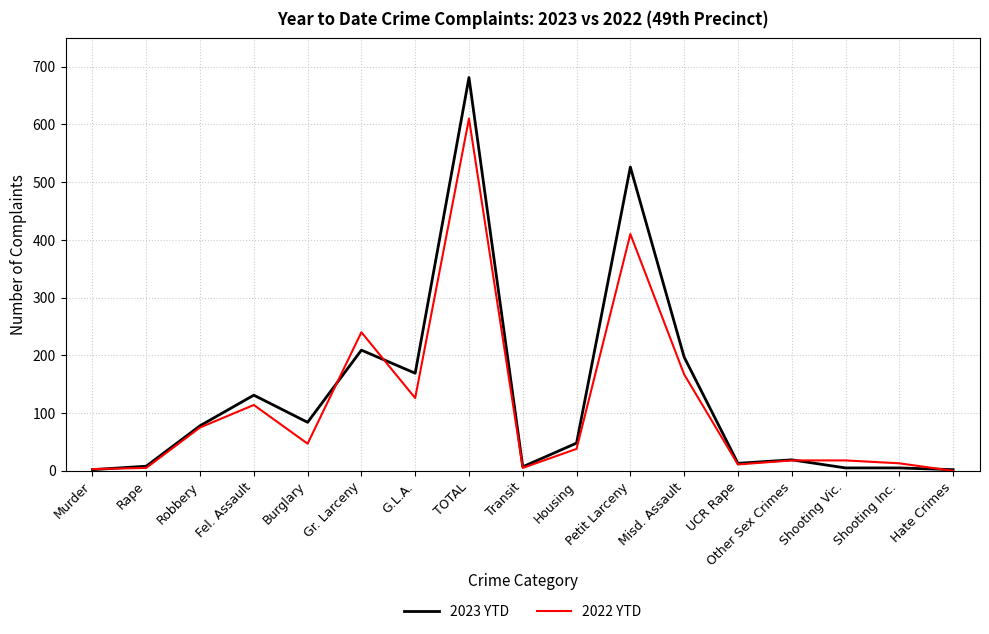

Which series has the largest range (max minus min)?

2023 YTD